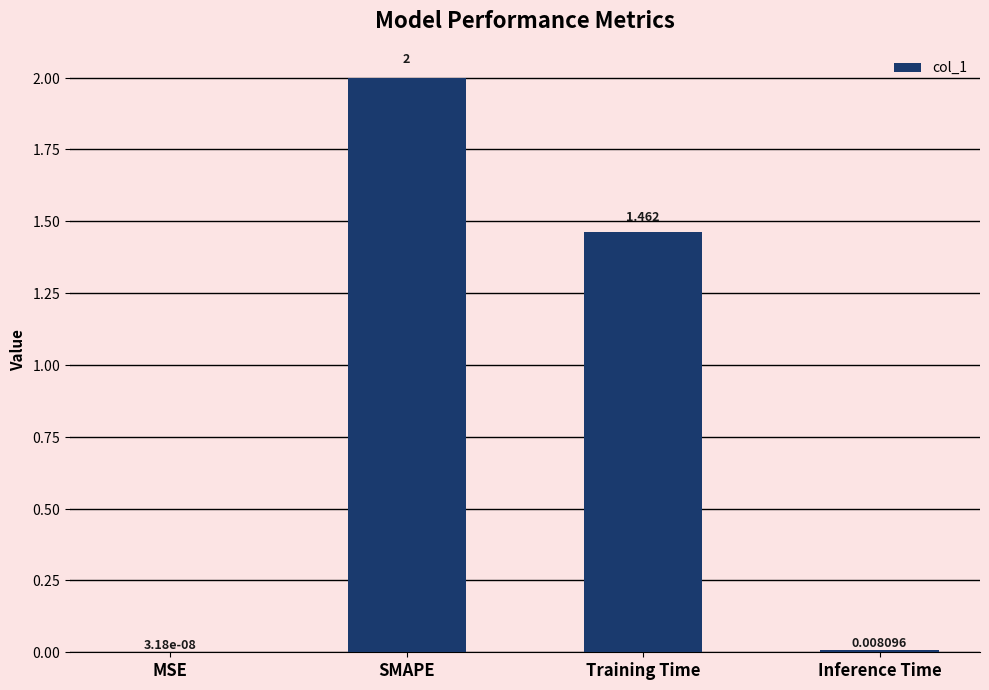

Between Training Time and Inference Time, which is larger?

Training Time